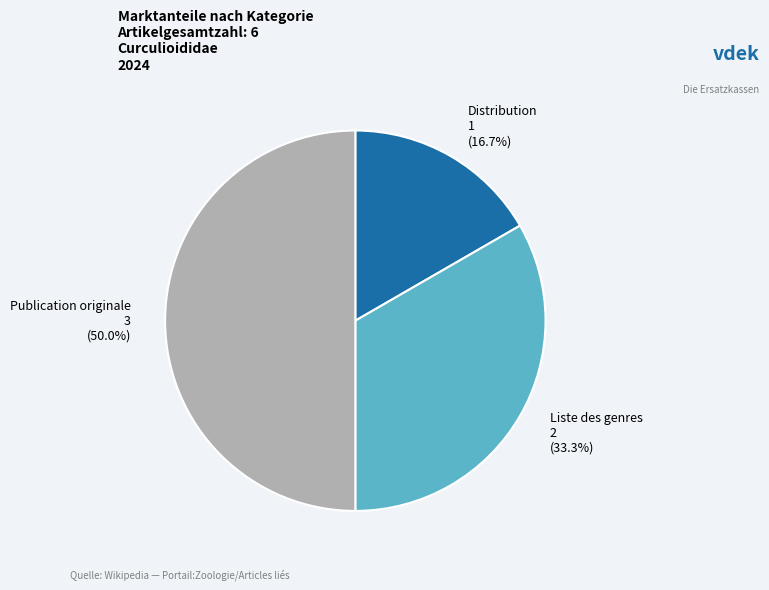

Between Liste des genres and Publication originale, which is larger?

Publication originale